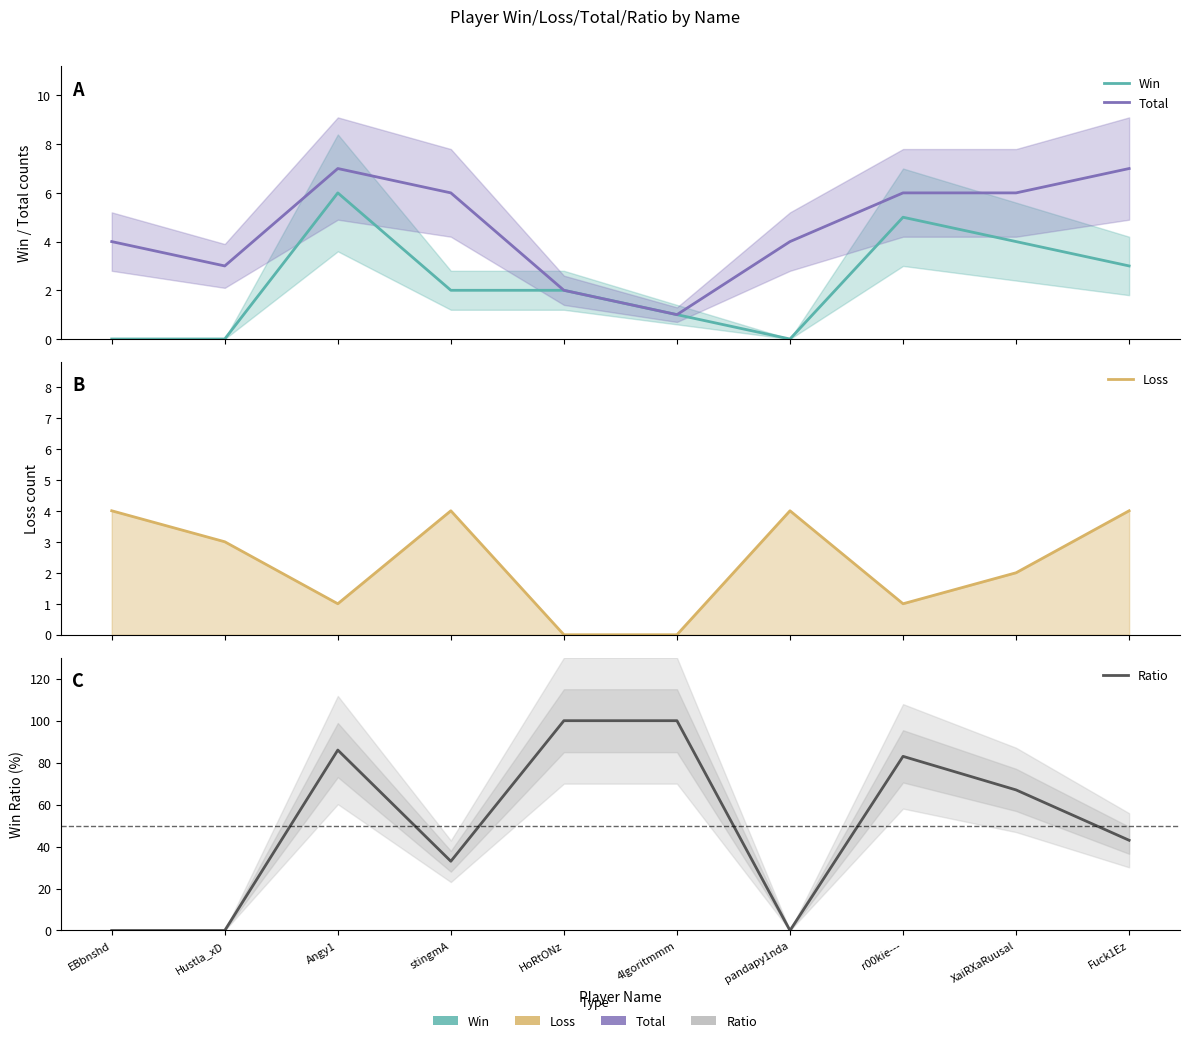

How many intersections are there between Total and Ratio?

3